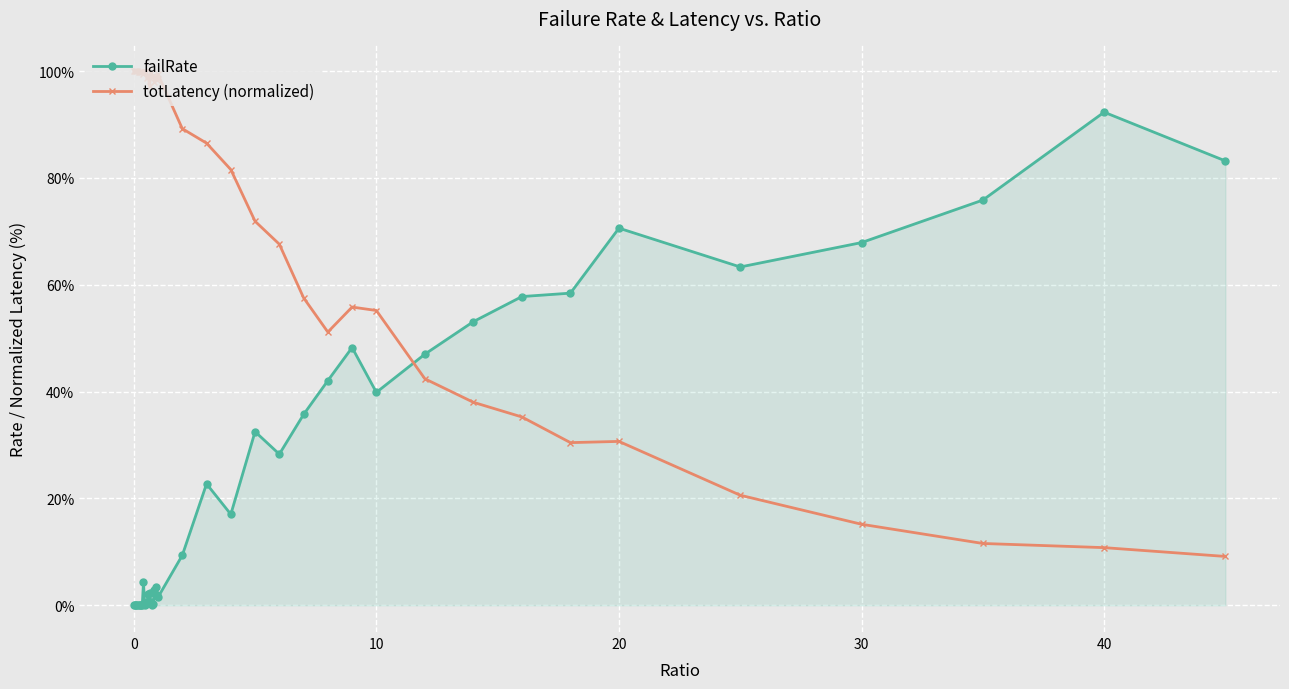

Does the chart have visible grid lines?

Yes